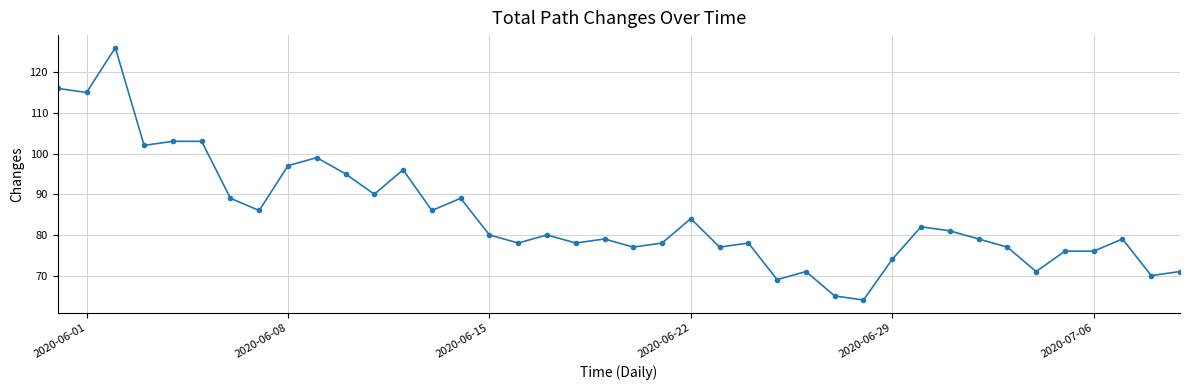

What is the average value?

85